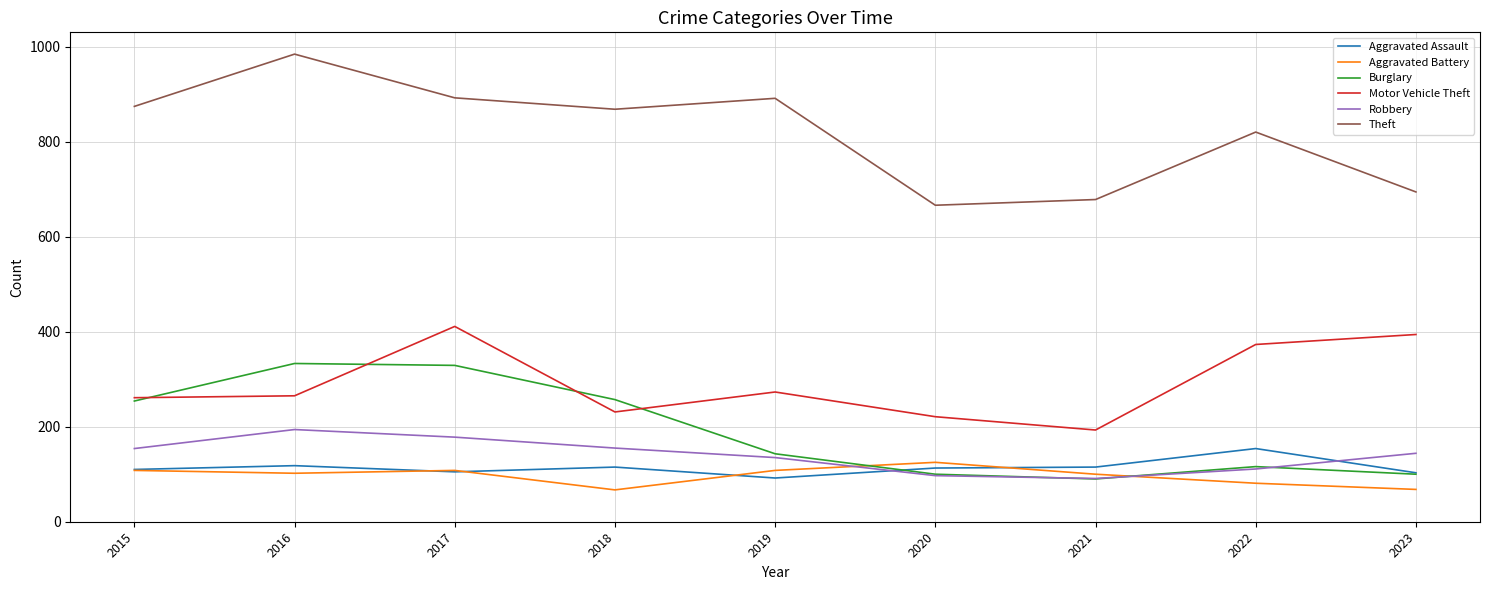

What is the sum of the Robbery values at 2016 and 2015?

348